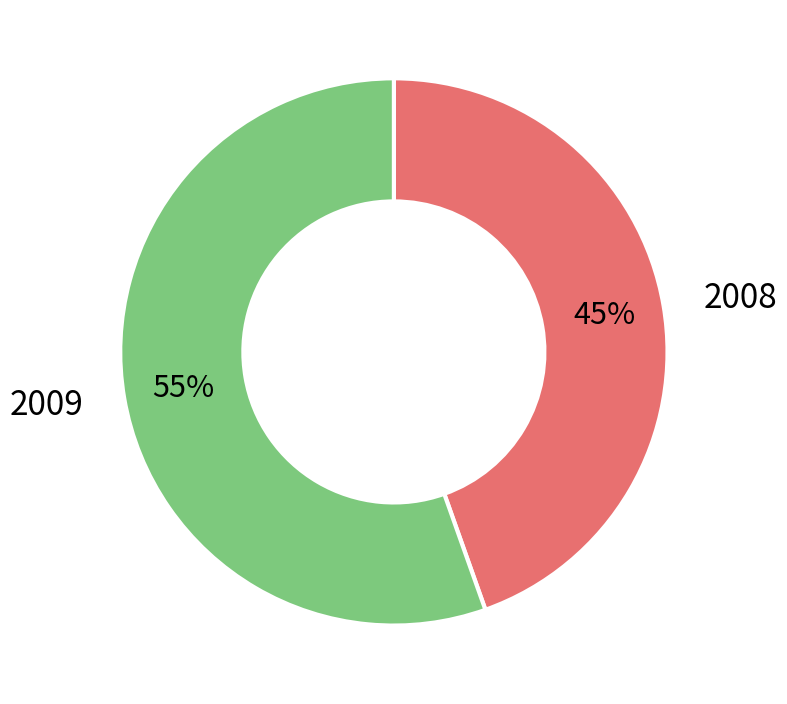

To the nearest percent, what is the average slice percentage?

50%